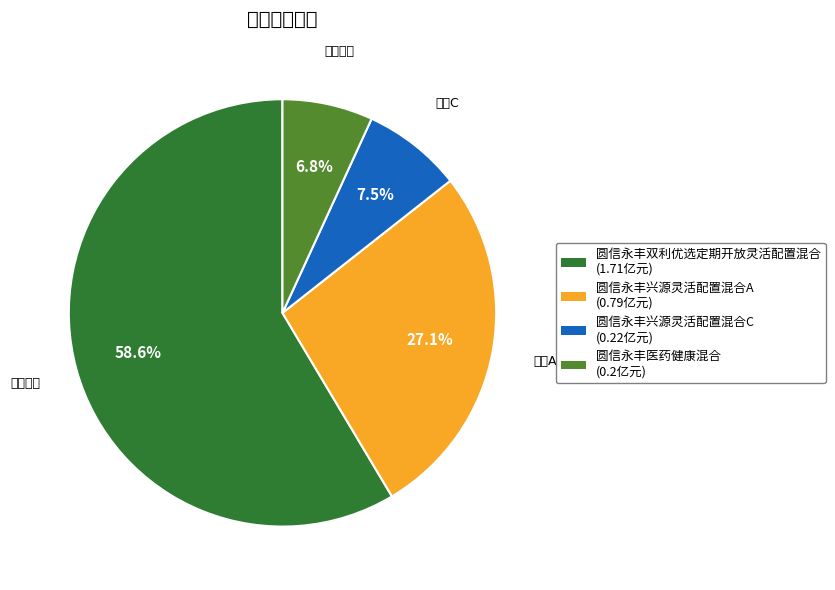

Which category has the smallest portion of the pie?

圆信永丰医药健康混合